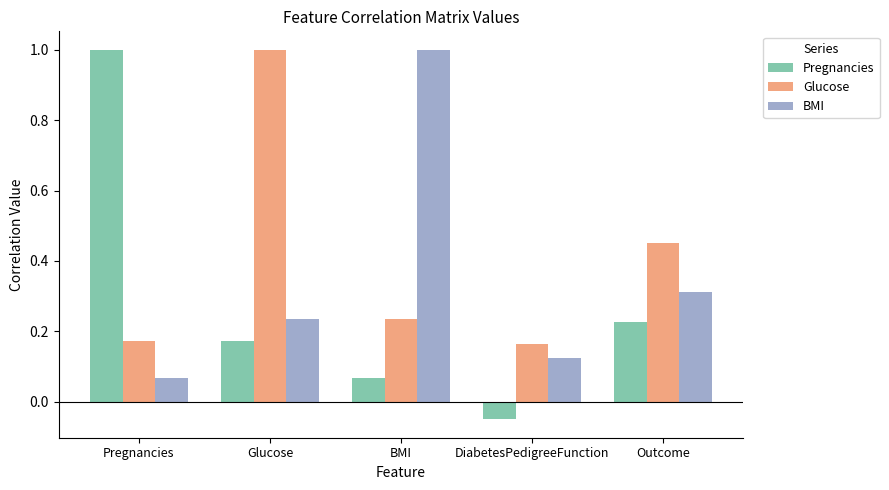

The value of BMI at Glucose is 0.3. True or false?

False